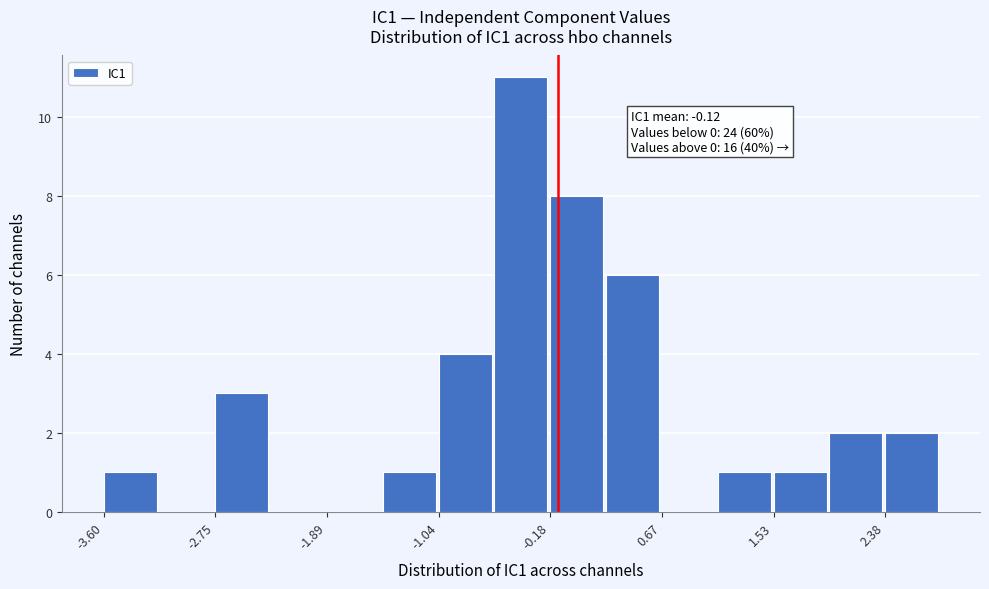

Which range on the x-axis has the tallest bar?

-0.6 to -0.2